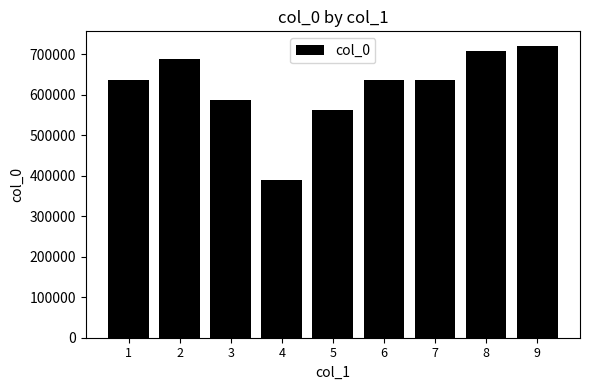

At which label does the data first exceed 637211?

2